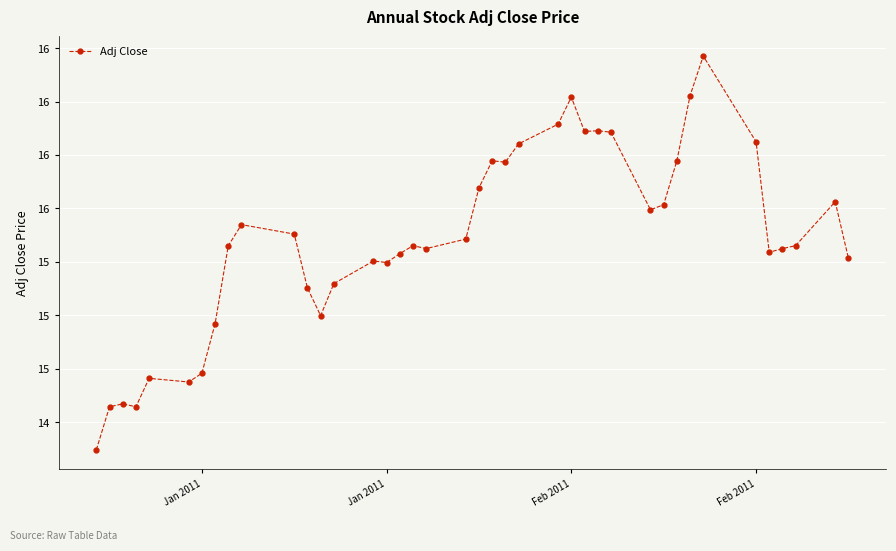

True or false: there are more than 0 points higher than both neighbors.

True